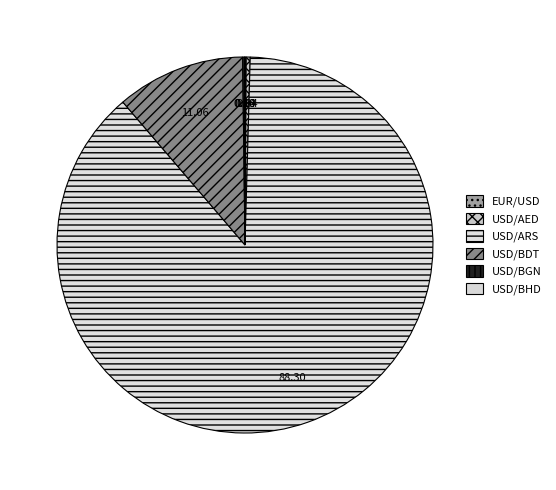

Which category has the smallest portion of the pie?

USD/BHD